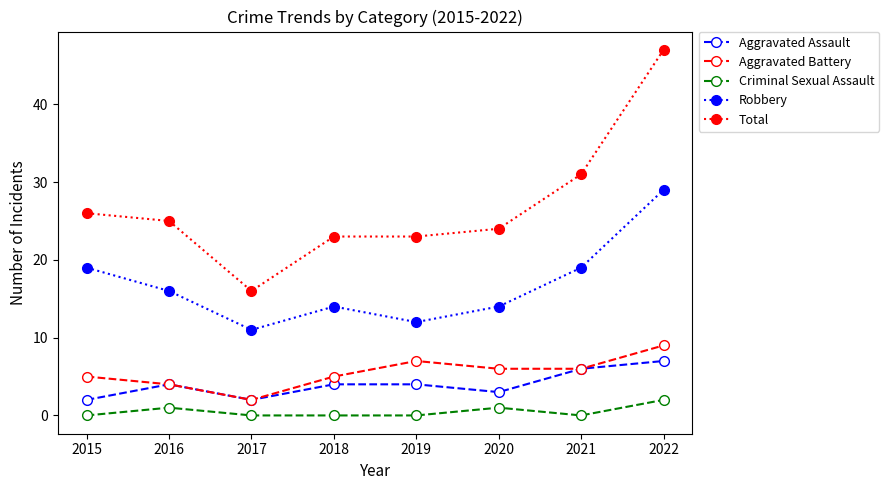

What is the maximum value shown in the chart?

47